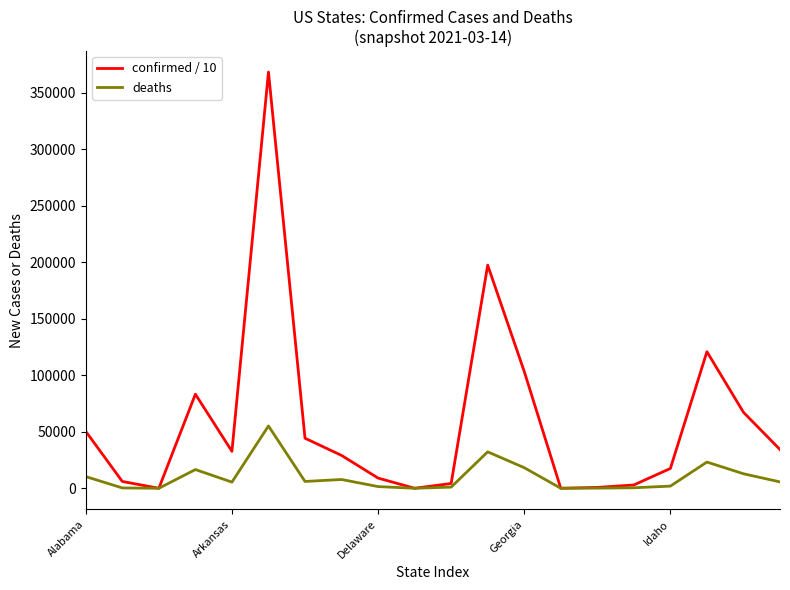

What are all the series names shown in the legend?

confirmed / 10, deaths